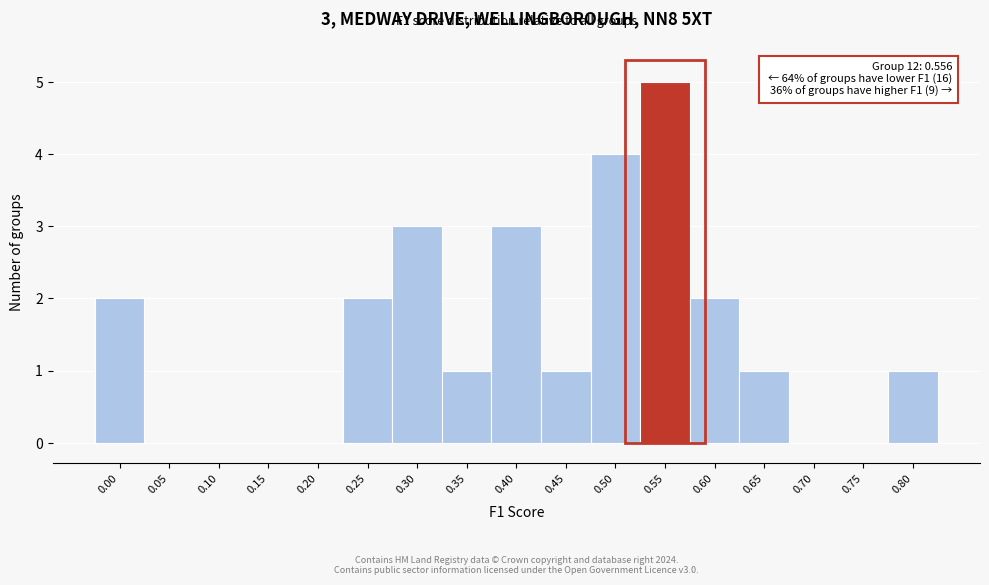

Reading right to left, extract all data points from this chart.

0.80=1	0.75=0	0.70=0	0.65=1	0.60=2	0.55=5	0.50=4	0.45=1	0.40=3	0.35=1	0.30=3	0.25=2	0.20=0	0.15=0	0.10=0	0.05=0	0.00=2